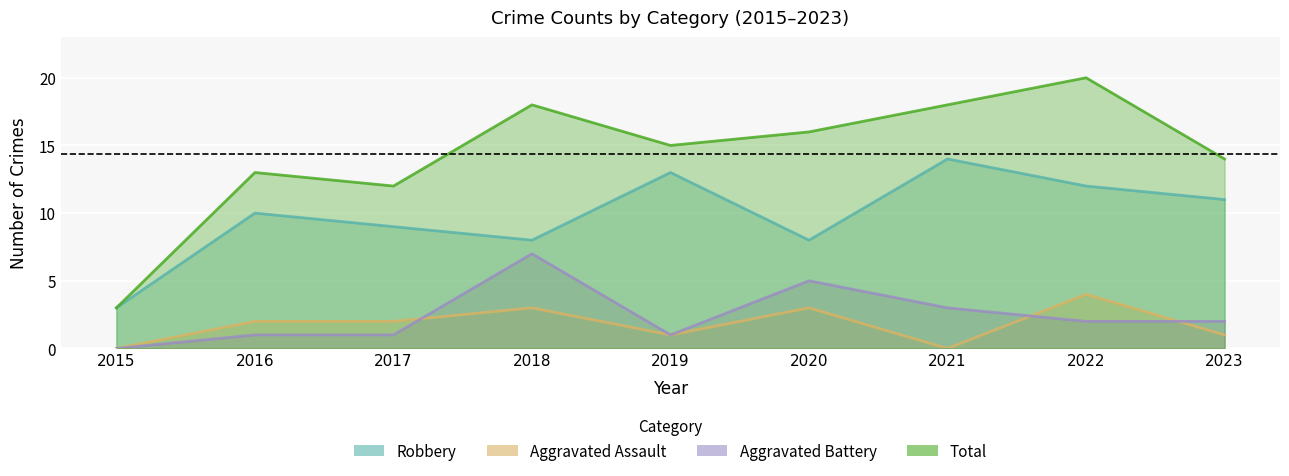

How many data points in Total are above 15?

4